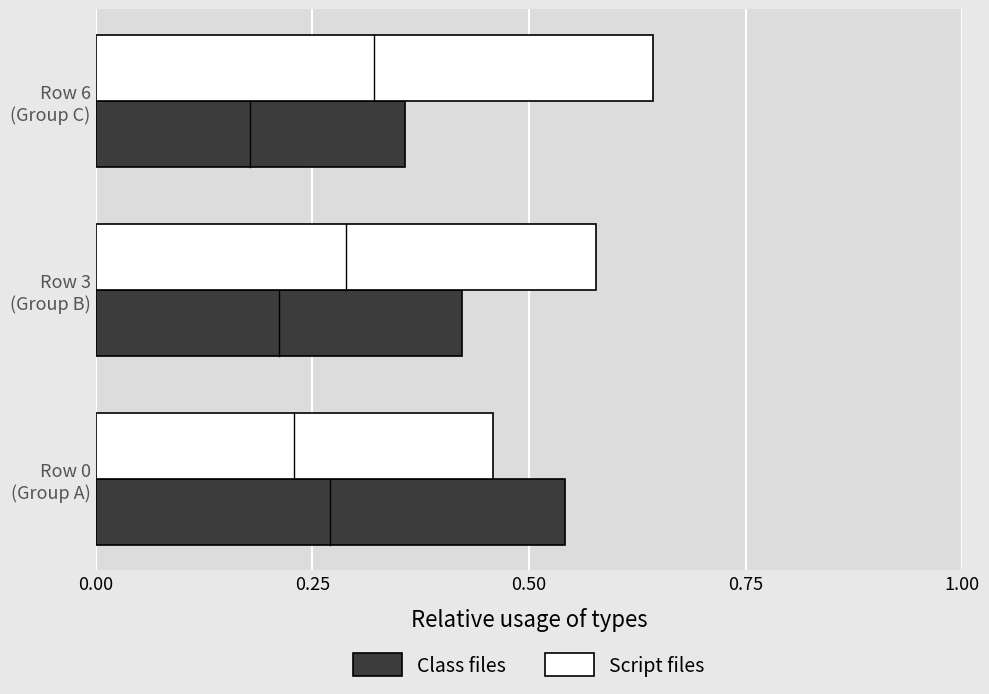

What is the sum of all Class files values?

1.3